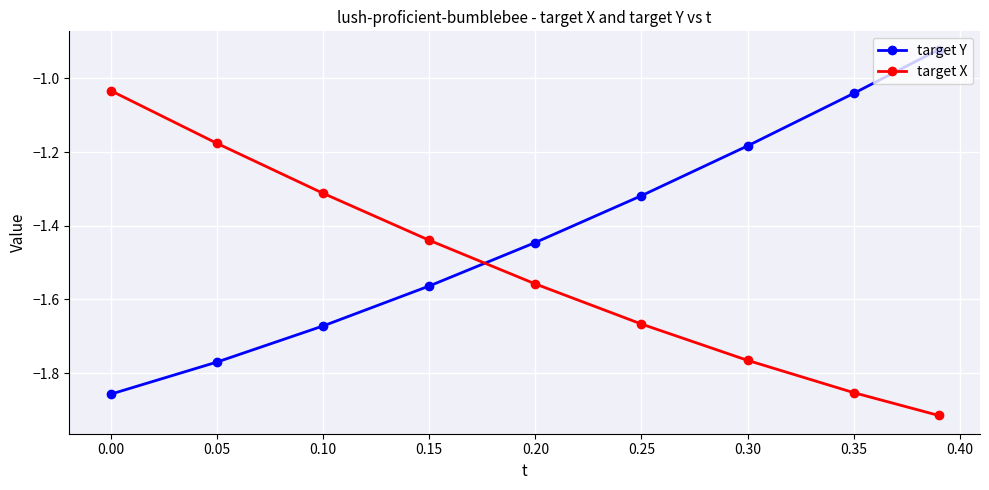

After their last crossing, which series has the higher values: target X or target Y?

target Y